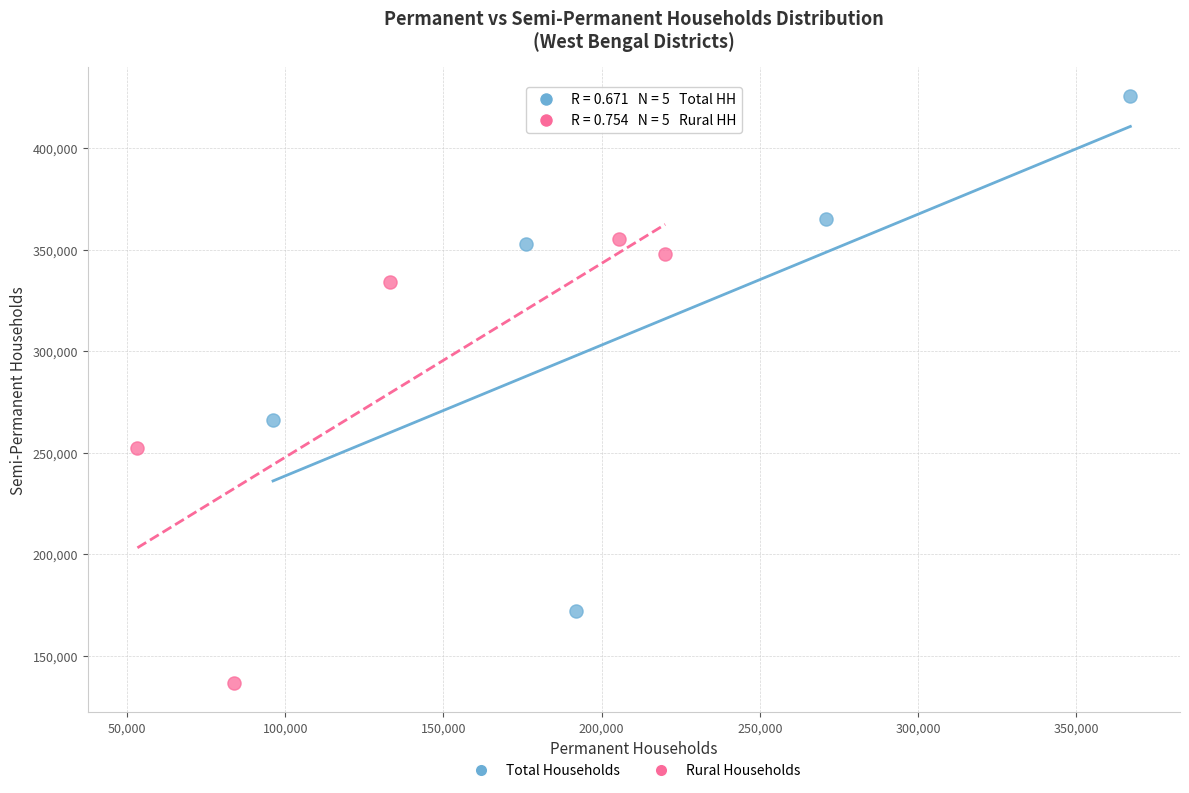

Which series contains the lowest Y value?

Rural Households